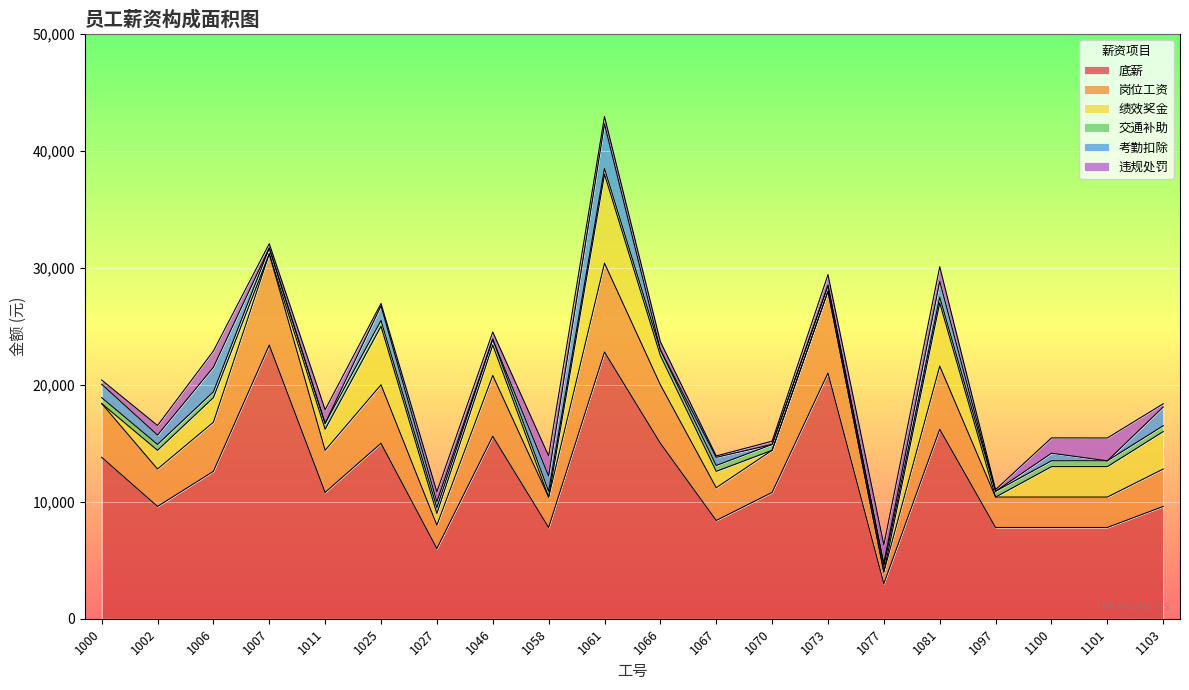

Is it true that 交通补助 equals 235 at 1073?

False